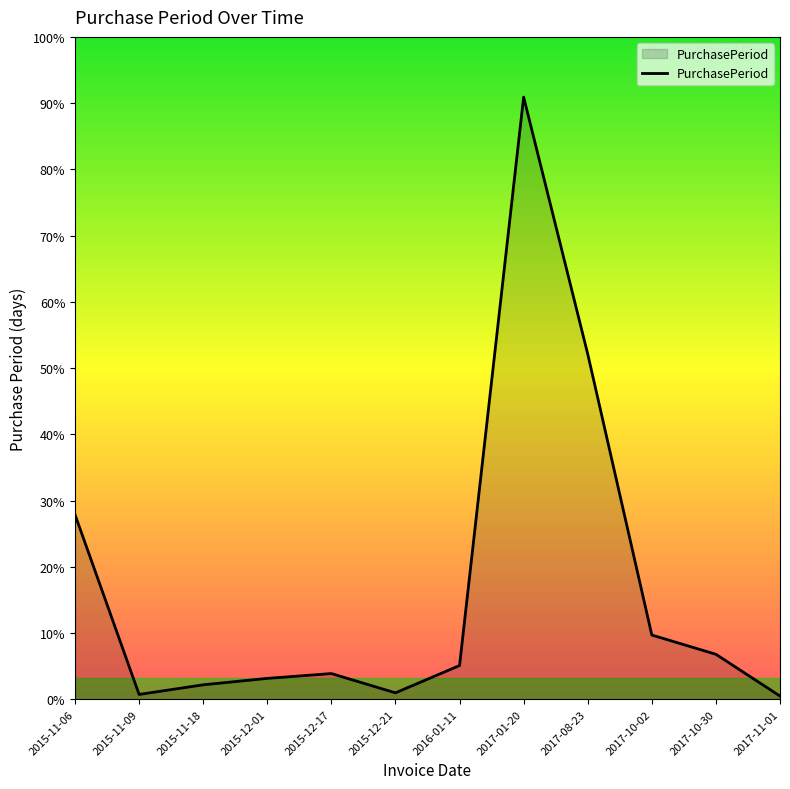

List the labels in order of value, largest first.

2017-01-20, 2017-08-23, 2015-11-06, 2017-10-02, 2017-10-30, 2016-01-11, 2015-12-17, 2015-12-01, 2015-11-18, 2015-12-21, 2015-11-09, 2017-11-01